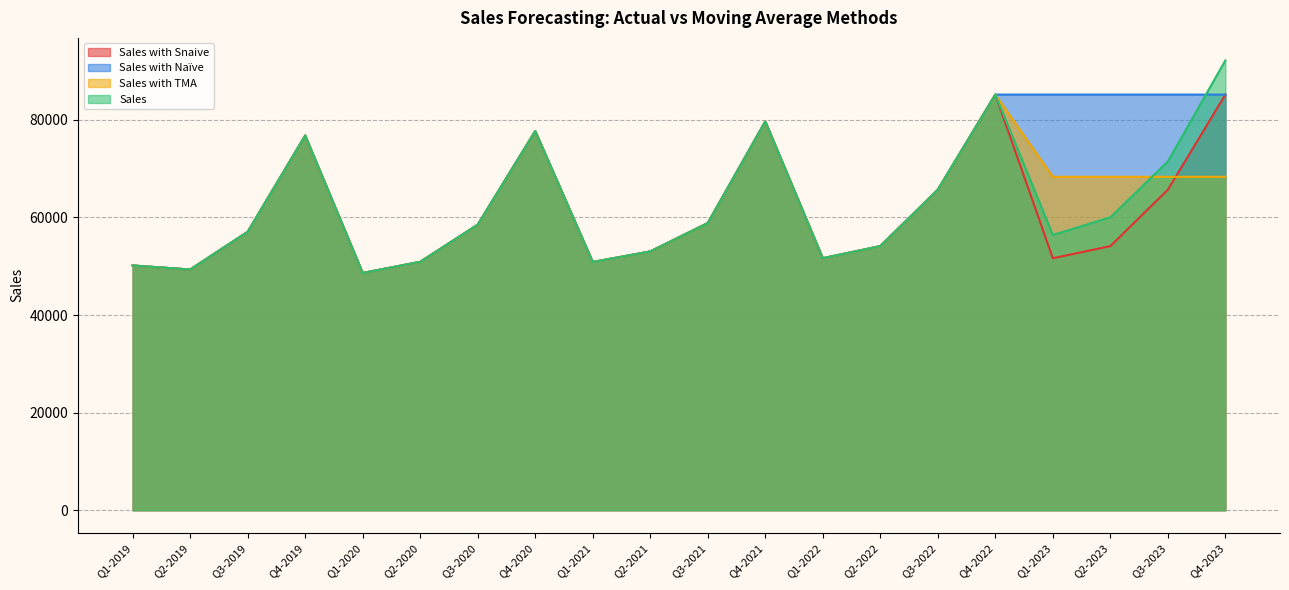

Reading left to right, what are all the values shown in this chart?

Sales: Q1-2019=50147	Q2-2019=49325	Q3-2019=57048	Q4-2019=76781	Q1-2020=48617	Q2-2020=50898	Q3-2020=58517	Q4-2020=77691	Q1-2021=50862	Q2-2021=53028	Q3-2021=58849	Q4-2021=79660	Q1-2022=51640	Q2-2022=54119	Q3-2022=65681	Q4-2022=85175	Q1-2023=56405	Q2-2023=60031	Q3-2023=71486	Q4-2023=92183
Sales with TMA: Q1-2019=50147	Q2-2019=49325	Q3-2019=57048	Q4-2019=76781	Q1-2020=48617	Q2-2020=50898	Q3-2020=58517	Q4-2020=77691	Q1-2021=50862	Q2-2021=53028	Q3-2021=58849	Q4-2021=79660	Q1-2022=51640	Q2-2022=54119	Q3-2022=65681	Q4-2022=85175	Q1-2023=68325	Q2-2023=68325	Q3-2023=68325	Q4-2023=68325
Sales with Naïve: Q1-2019=50147	Q2-2019=49325	Q3-2019=57048	Q4-2019=76781	Q1-2020=48617	Q2-2020=50898	Q3-2020=58517	Q4-2020=77691	Q1-2021=50862	Q2-2021=53028	Q3-2021=58849	Q4-2021=79660	Q1-2022=51640	Q2-2022=54119	Q3-2022=65681	Q4-2022=85175	Q1-2023=85175	Q2-2023=85175	Q3-2023=85175	Q4-2023=85175
Sales with Snaive: Q1-2019=50147	Q2-2019=49325	Q3-2019=57048	Q4-2019=76781	Q1-2020=48617	Q2-2020=50898	Q3-2020=58517	Q4-2020=77691	Q1-2021=50862	Q2-2021=53028	Q3-2021=58849	Q4-2021=79660	Q1-2022=51640	Q2-2022=54119	Q3-2022=65681	Q4-2022=85175	Q1-2023=51640	Q2-2023=54119	Q3-2023=65681	Q4-2023=85175